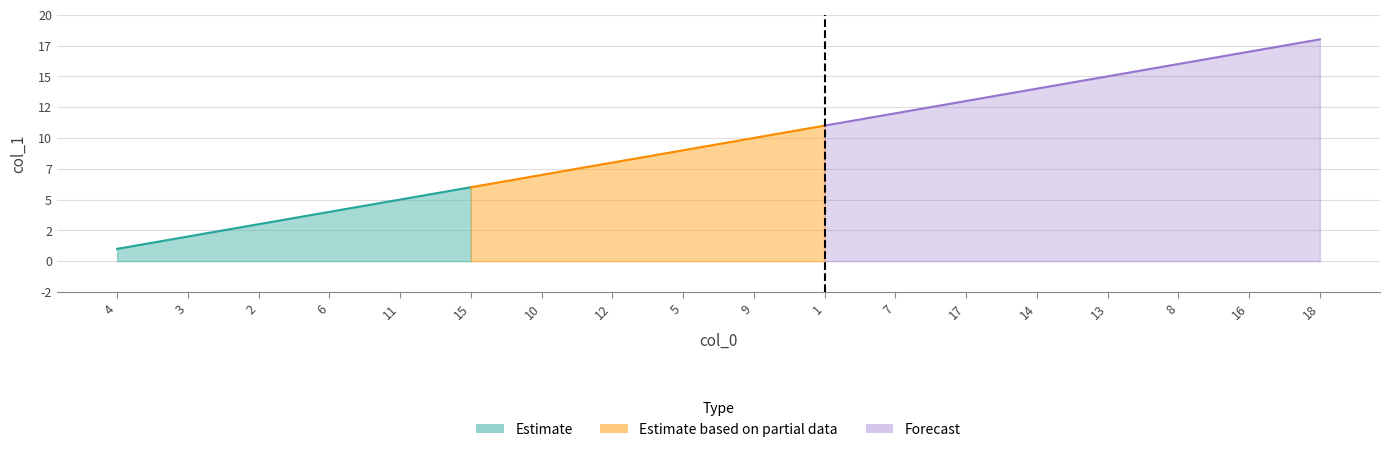

How many lines are shown in the chart?

1